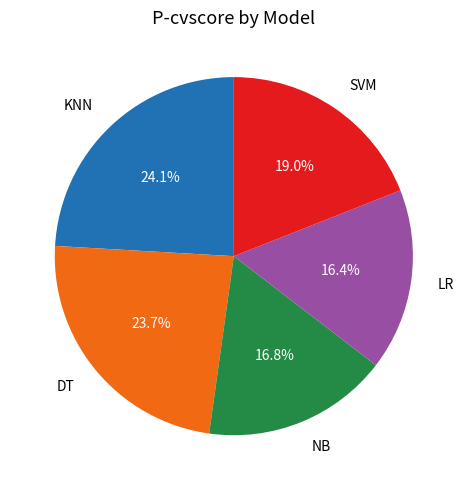

To the nearest percent, what is the average slice percentage?

20%